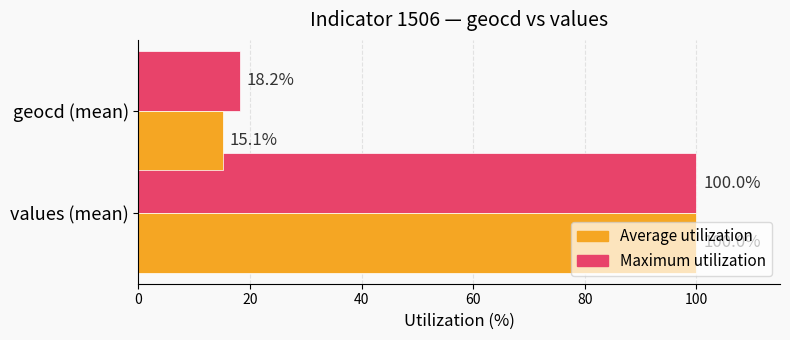

True or false: Average utilization has a value of 100.0 at values (mean).

True